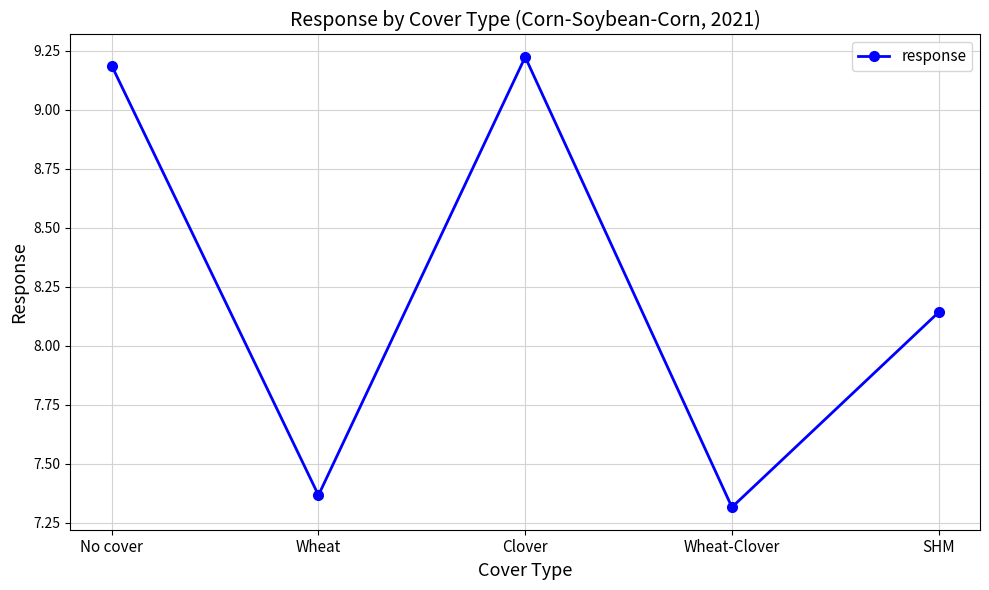

Count the number of categories in the chart.

5